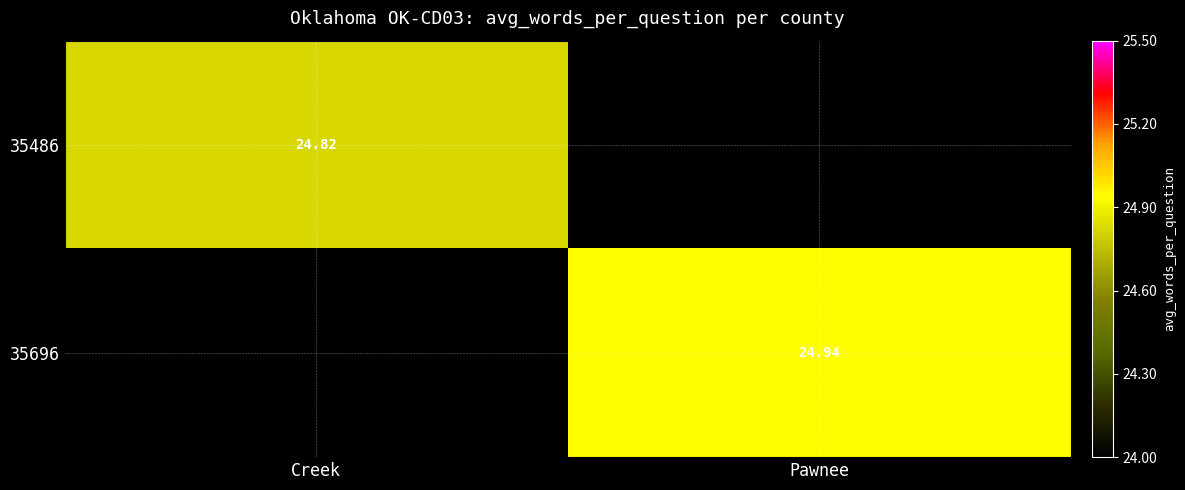

List the labels in order of 35696 value, smallest first.

Creek, Pawnee